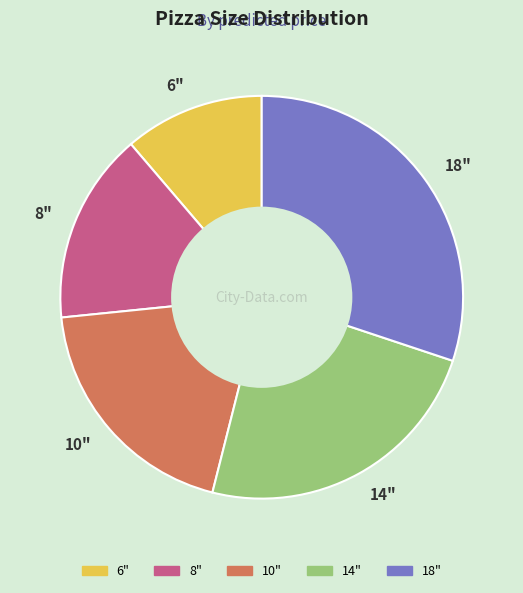

Do 18" and 10" together represent more than half of the pie?

No